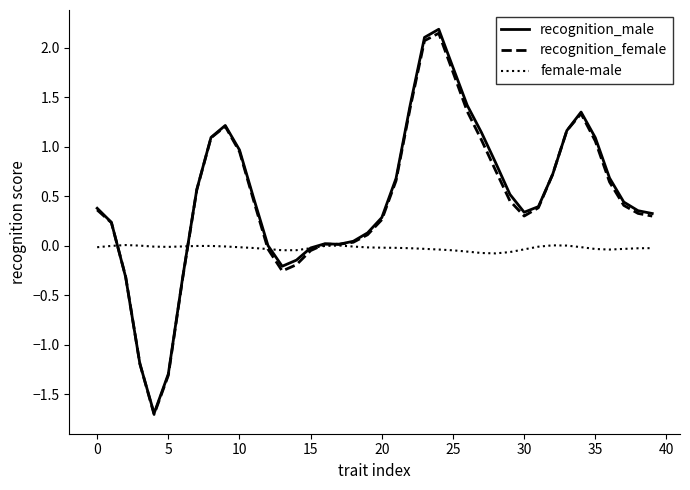

What is the smallest value displayed?

-1.7